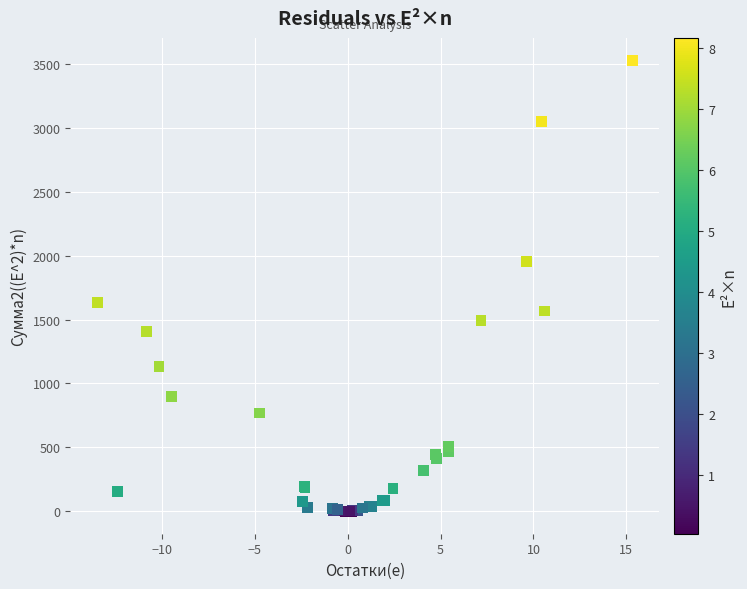

What Y value in the scatter plot is closest to 1764?

1633.1